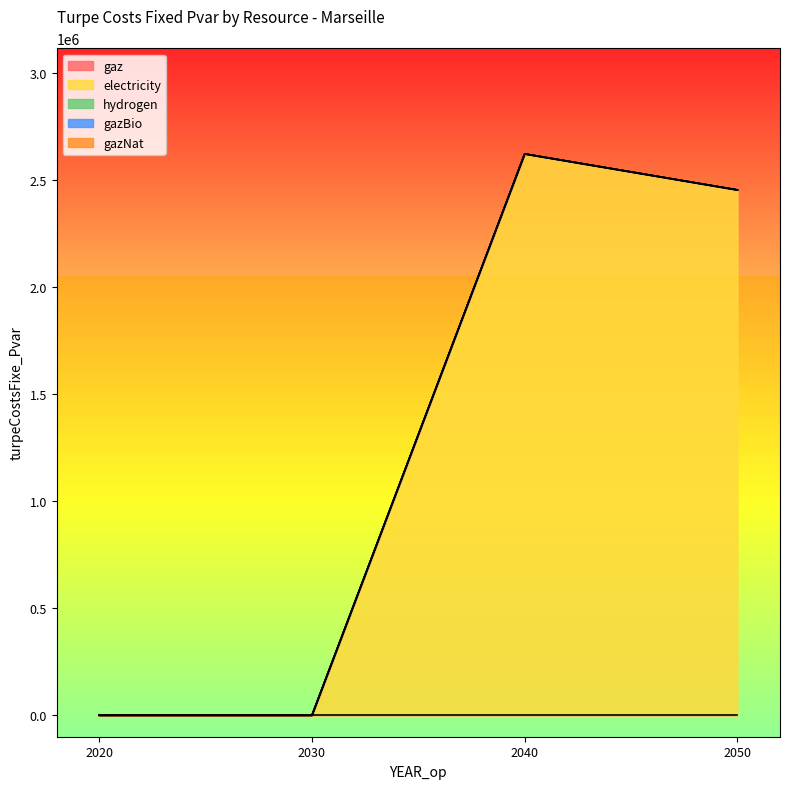

The hydrogen series shows 0.0 at 2020. True or false?

True